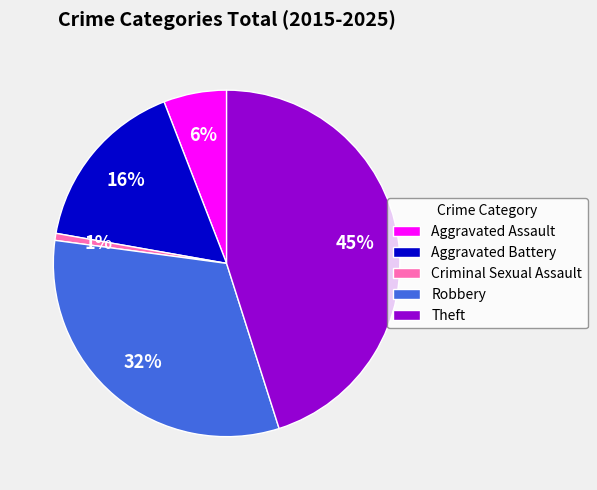

True or false: Robbery accounts for 46% of the total.

False